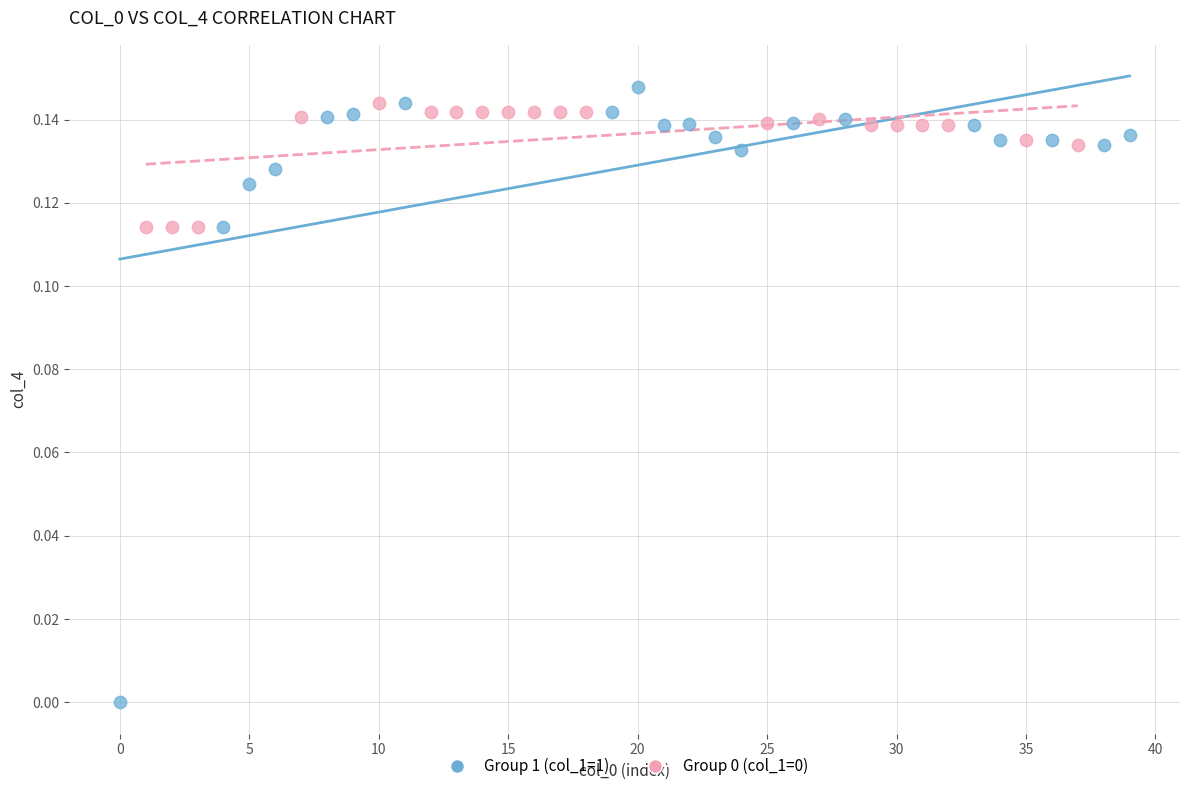

Which series contains the lowest Y value?

Group 1 (col_1=1)